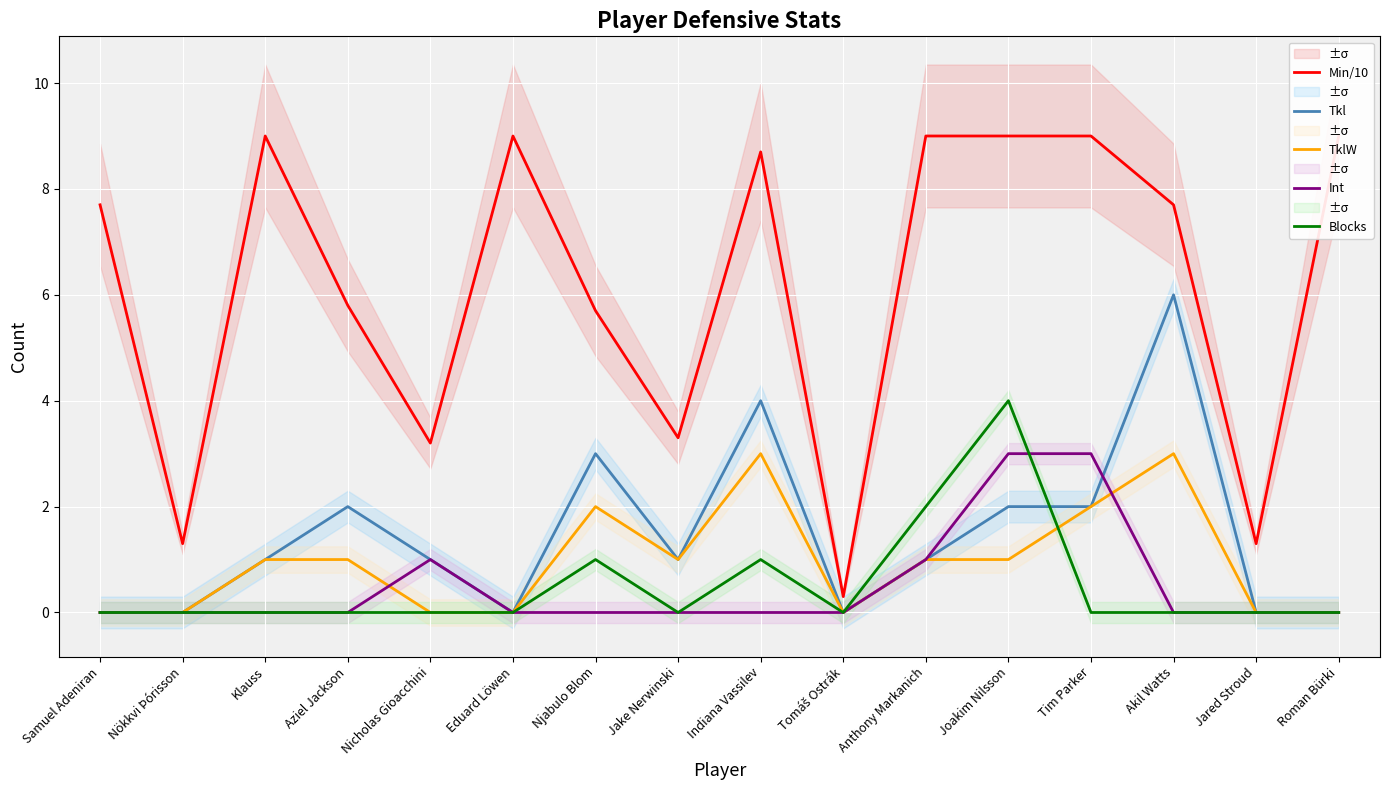

How many series are shown in this chart?

5